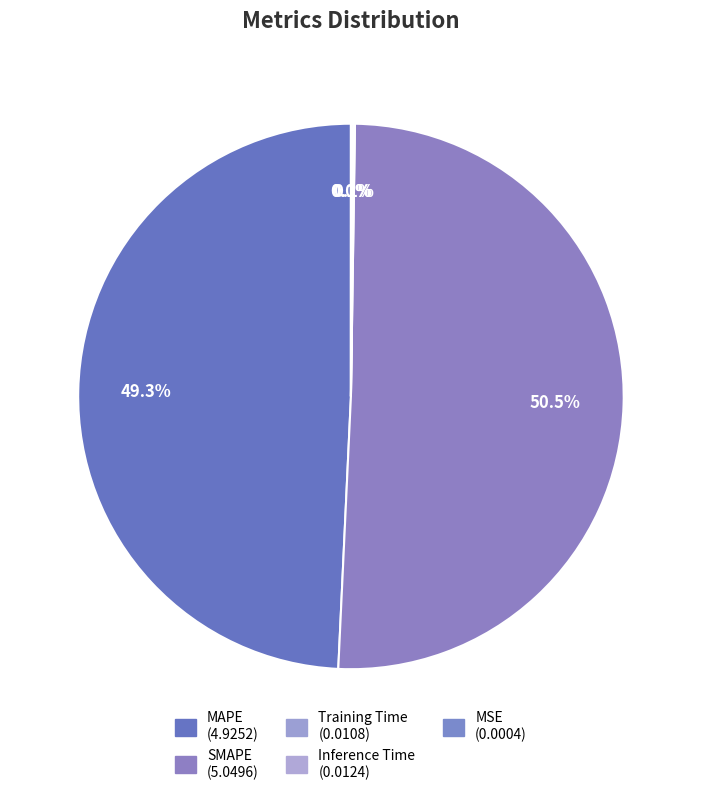

How many segments does this pie chart have?

5